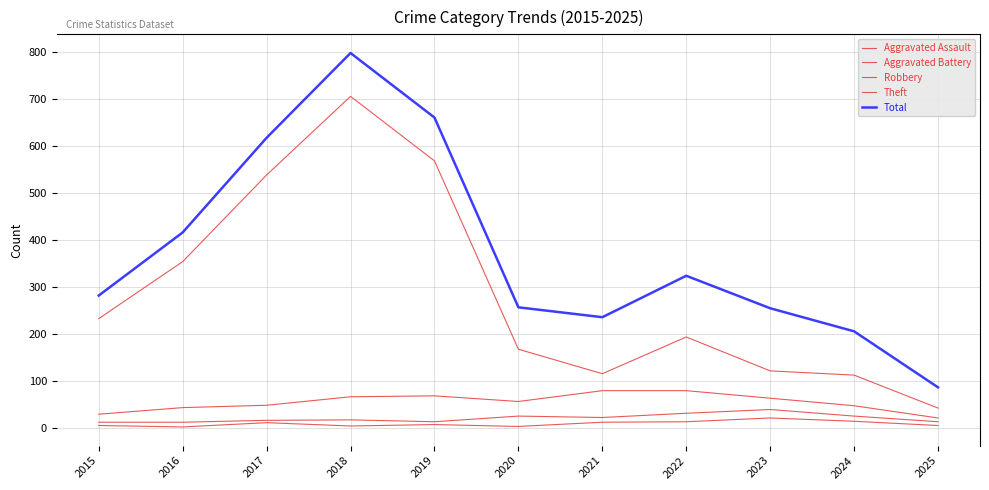

What is the difference between the highest and lowest values at 2018?

792